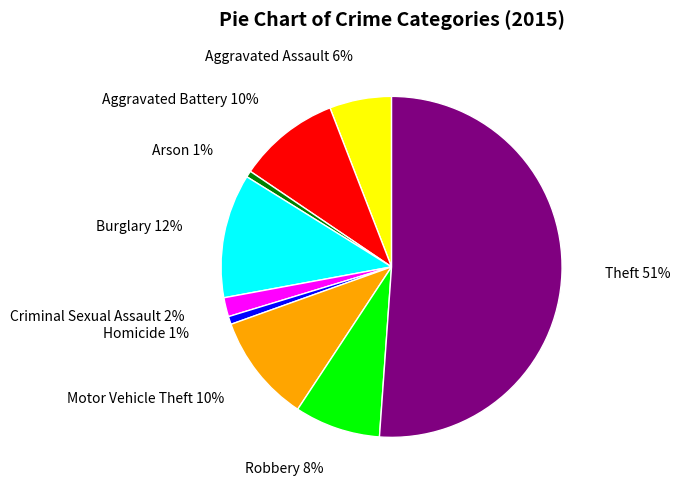

What is the largest slice in the pie chart?

Theft